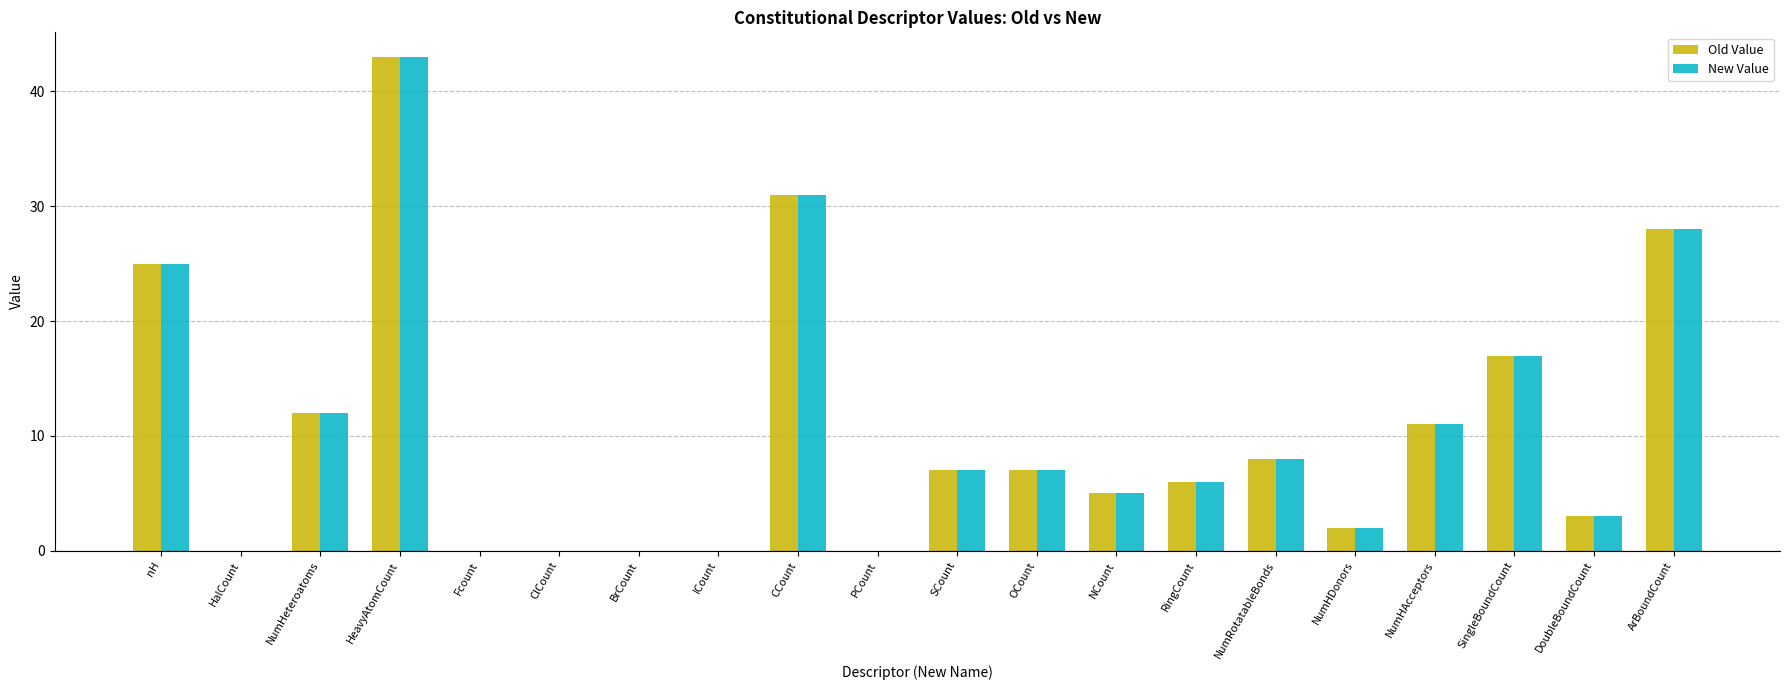

Which category has the highest value across all series?

HeavyAtomCount